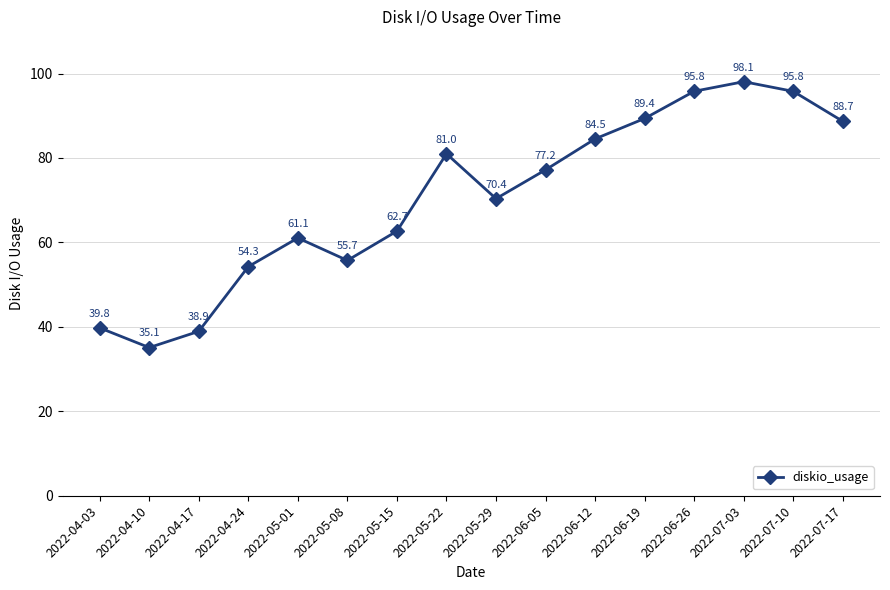

What is the label of the 12th point from the right?

2022-05-01